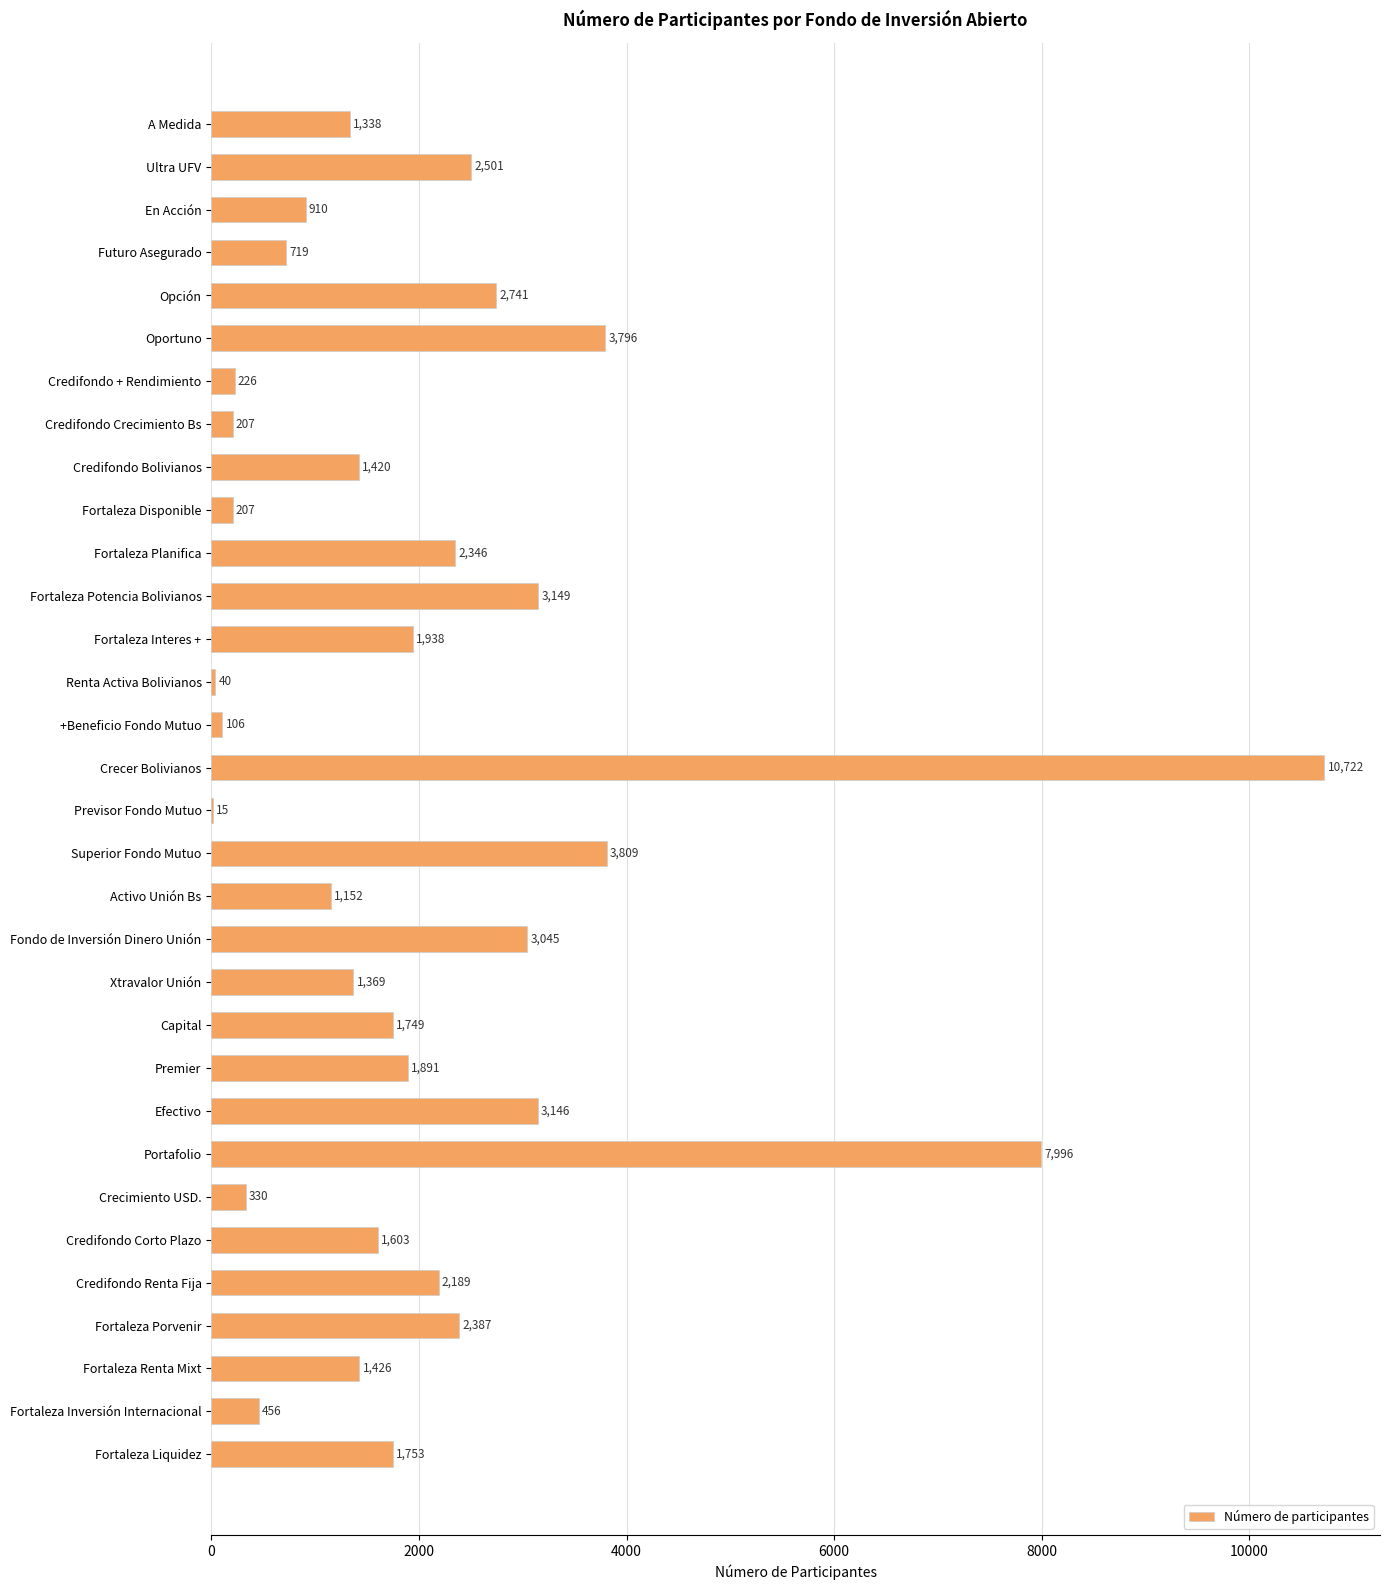

What is the sum of the values at Fortaleza Liquidez and Futuro Asegurado?

2472